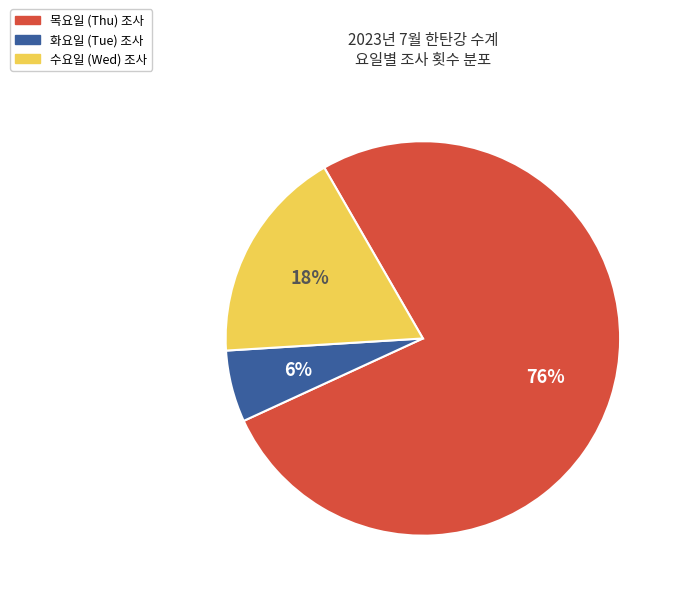

To the nearest percent, what is the average slice percentage?

33%